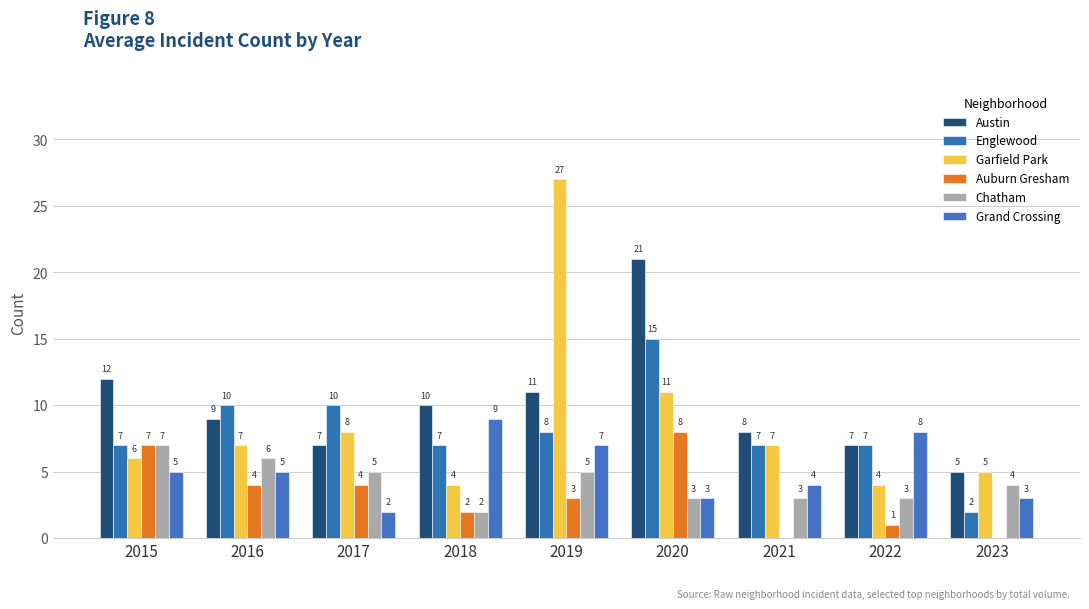

Rank the categories by Chatham value from highest to lowest.

2015, 2016, 2017, 2019, 2023, 2020, 2021, 2022, 2018